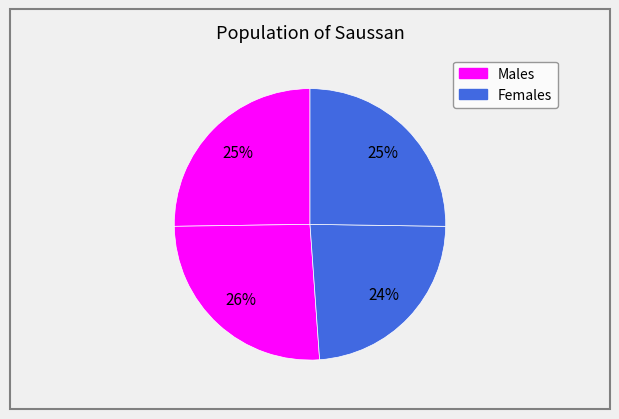

How many slices are in this pie chart?

4